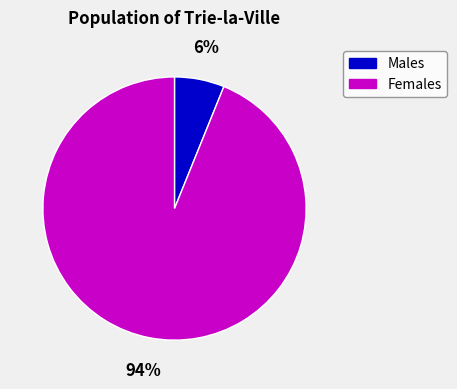

To the nearest percent, what is the average slice percentage?

50%